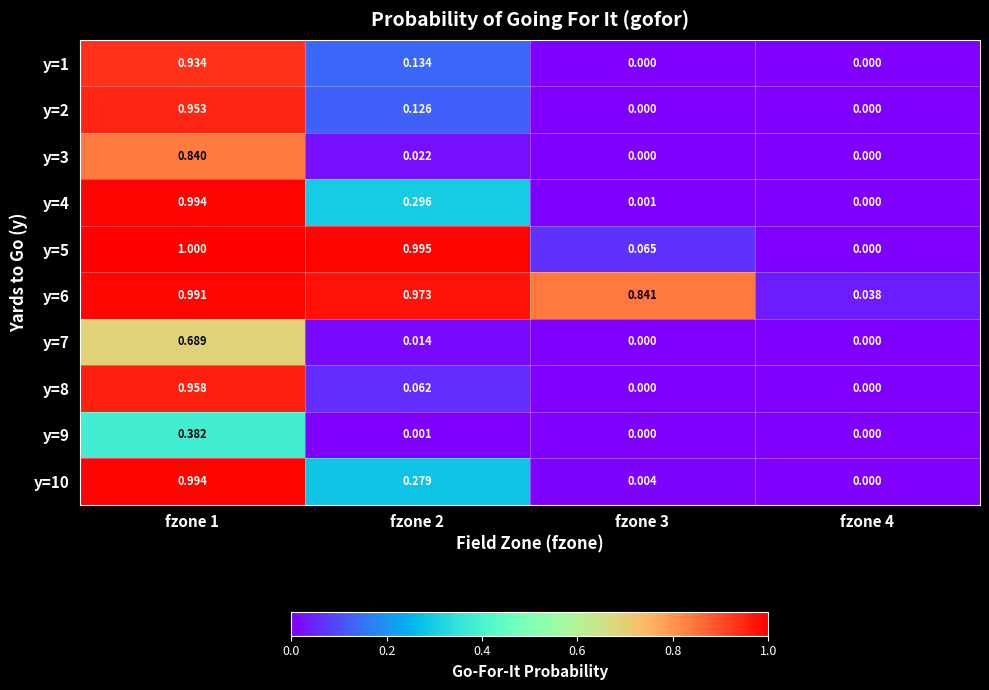

Which series has the largest range (max minus min)?

y=5